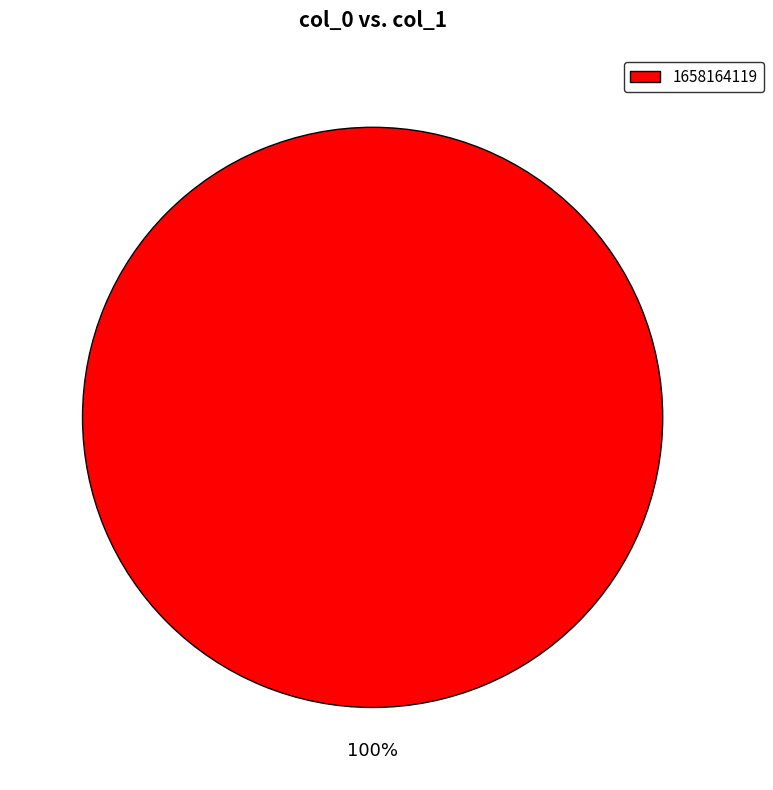

Is there any slice that represents more than half of the pie?

Yes